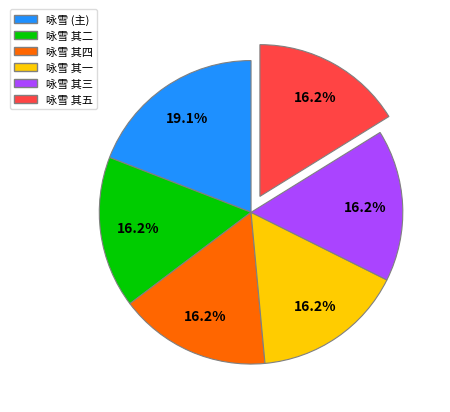

Is there any slice that represents more than half of the pie?

No